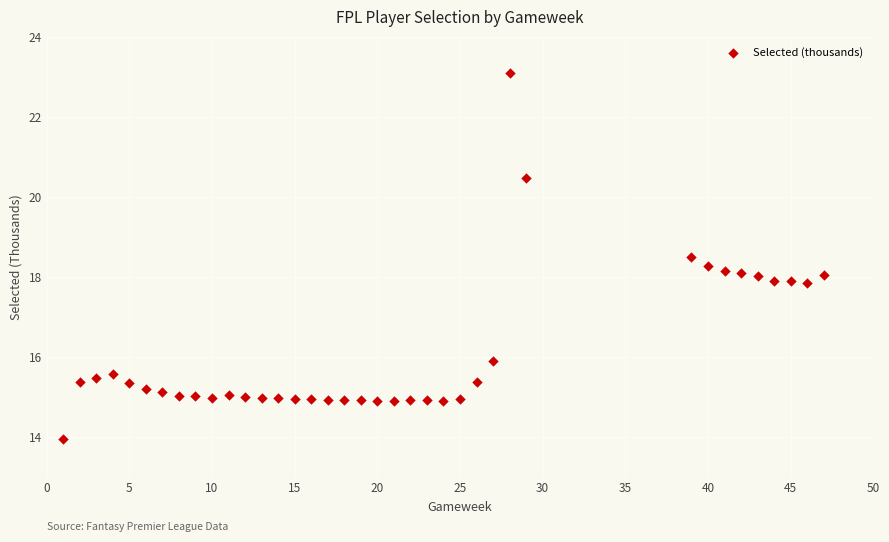

What is the range of X values (max minus min)?

46.0